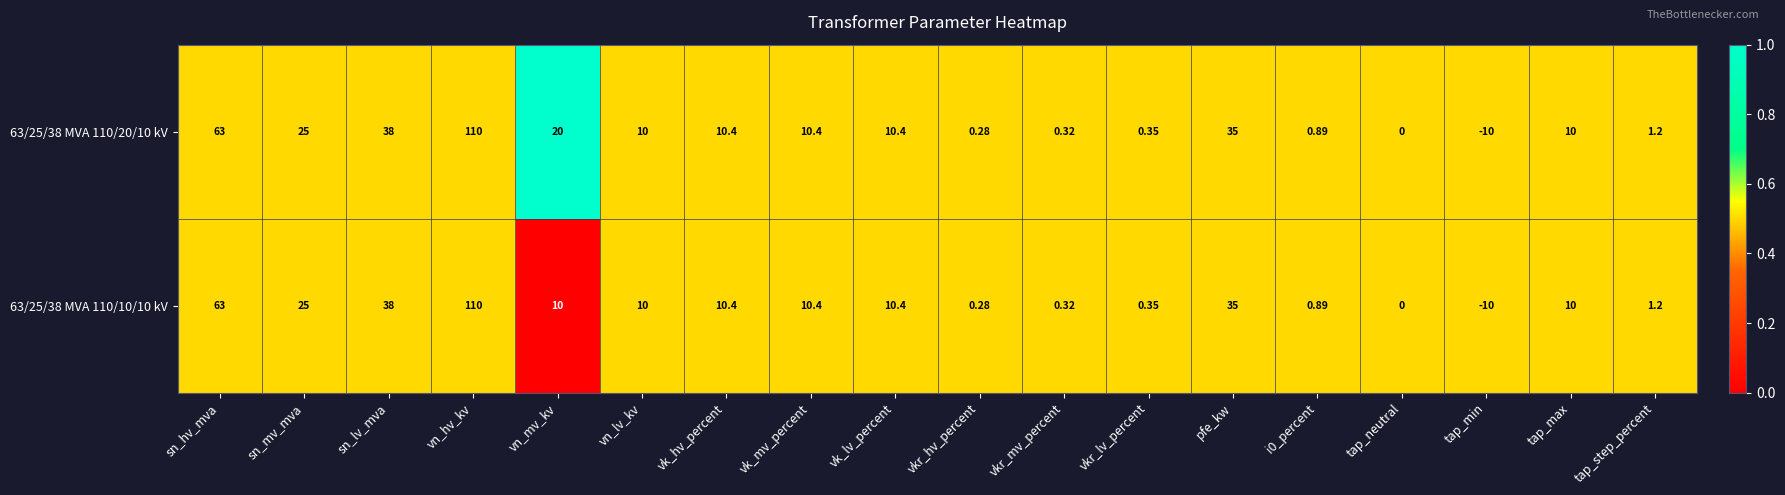

Rank the series by their average value, from highest to lowest.

63/25/38 MVA 110/20/10 kV, 63/25/38 MVA 110/10/10 kV